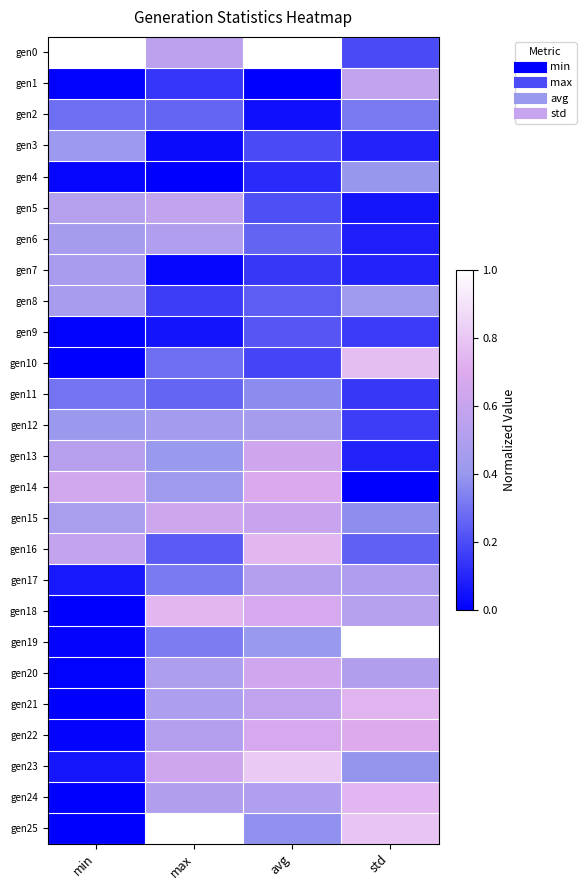

Reading left to right, what are all the values shown in this chart?

gen0: min=1.0	max=0.6	avg=1.0	std=0.2
gen1: min=0.0	max=0.1	avg=0.0	std=0.6
gen2: min=0.3	max=0.3	avg=0.0	std=0.3
gen3: min=0.4	max=0.0	avg=0.2	std=0.1
gen4: min=0.0	max=0.0	avg=0.1	std=0.4
gen5: min=0.5	max=0.6	avg=0.2	std=0.1
gen6: min=0.5	max=0.5	avg=0.3	std=0.1
gen7: min=0.5	max=0.0	avg=0.1	std=0.1
gen8: min=0.5	max=0.2	avg=0.2	std=0.4
gen9: min=0.0	max=0.1	avg=0.2	std=0.2
gen10: min=0.0	max=0.3	avg=0.2	std=0.8
gen11: min=0.3	max=0.3	avg=0.4	std=0.1
gen12: min=0.4	max=0.4	avg=0.5	std=0.2
gen13: min=0.5	max=0.4	avg=0.6	std=0.1
gen14: min=0.6	max=0.4	avg=0.7	std=0.0
gen15: min=0.5	max=0.6	avg=0.6	std=0.4
gen16: min=0.6	max=0.2	avg=0.7	std=0.3
gen17: min=0.1	max=0.3	avg=0.5	std=0.5
gen18: min=0.0	max=0.7	avg=0.7	std=0.5
gen19: min=0.0	max=0.3	avg=0.4	std=1.0
gen20: min=0.0	max=0.5	avg=0.6	std=0.5
gen21: min=0.0	max=0.5	avg=0.6	std=0.7
gen22: min=0.0	max=0.5	avg=0.7	std=0.7
gen23: min=0.1	max=0.6	avg=0.8	std=0.4
gen24: min=0.0	max=0.5	avg=0.5	std=0.7
gen25: min=0.0	max=1.0	avg=0.4	std=0.8